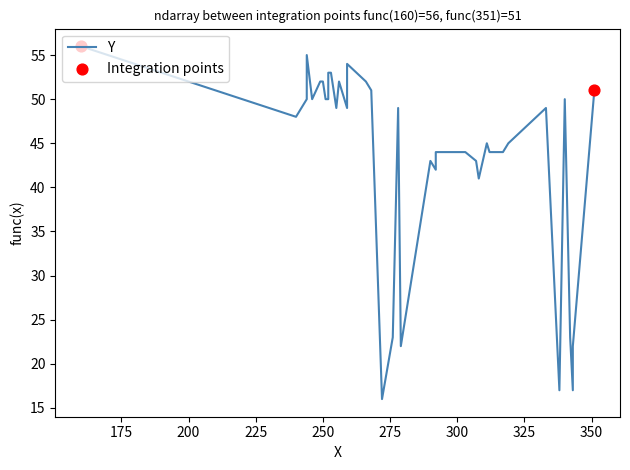

Between 256 and 296, which is larger?

256